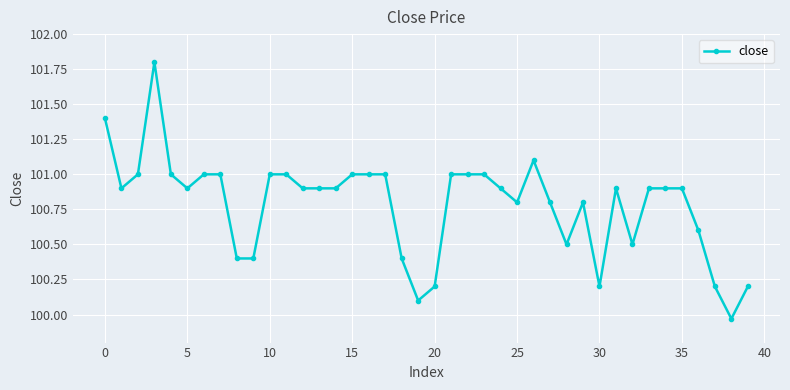

How many data points are less than 100?

1